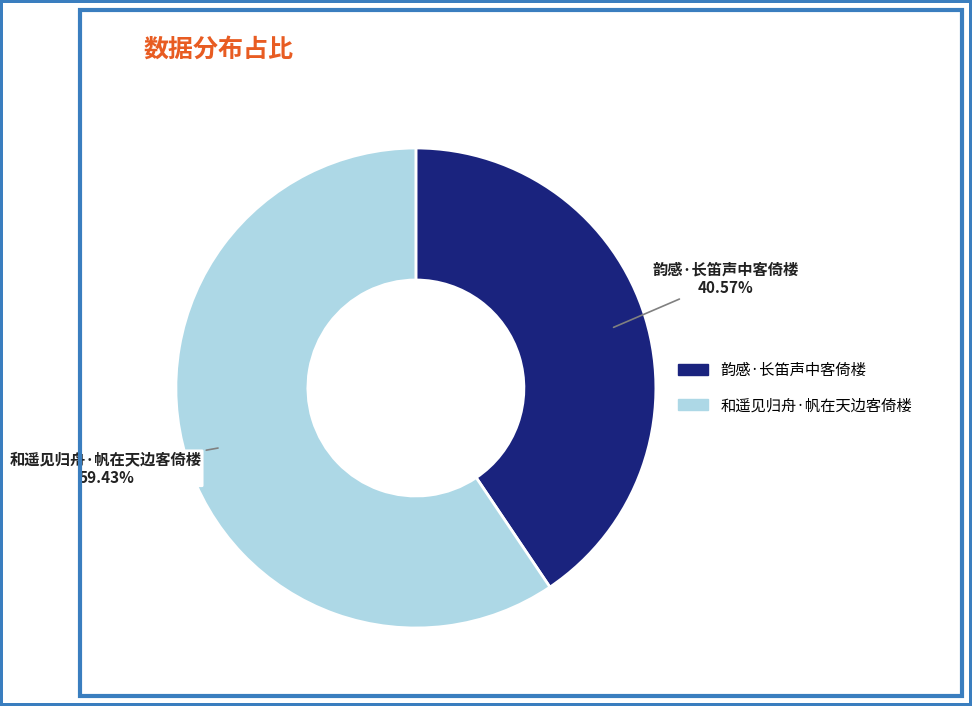

What is the largest slice in the pie chart?

和遥见归舟·帆在天边客倚楼